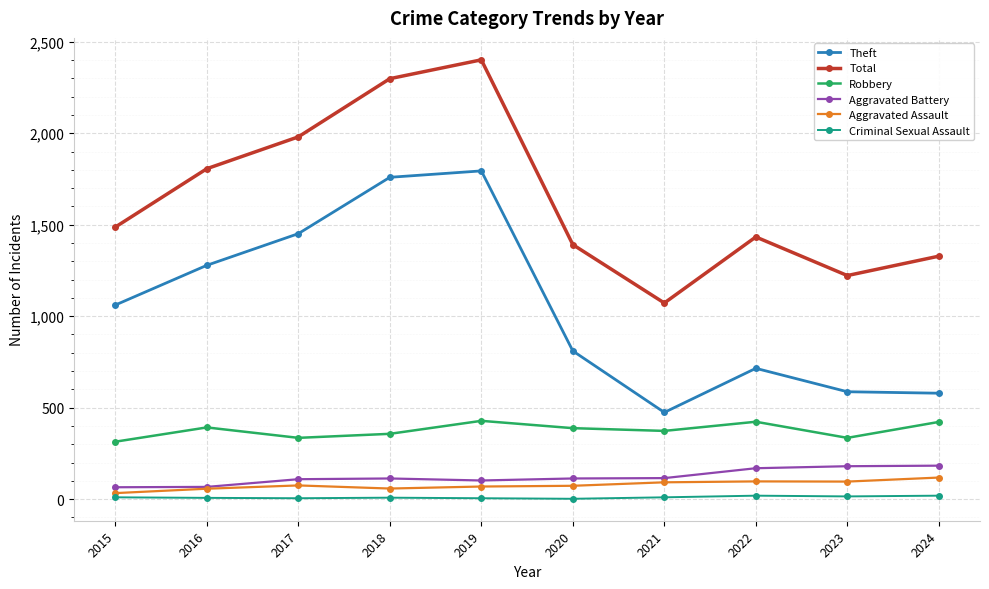

Rank the series at 2020 from lowest to highest value.

Criminal Sexual Assault, Aggravated Assault, Aggravated Battery, Robbery, Theft, Total